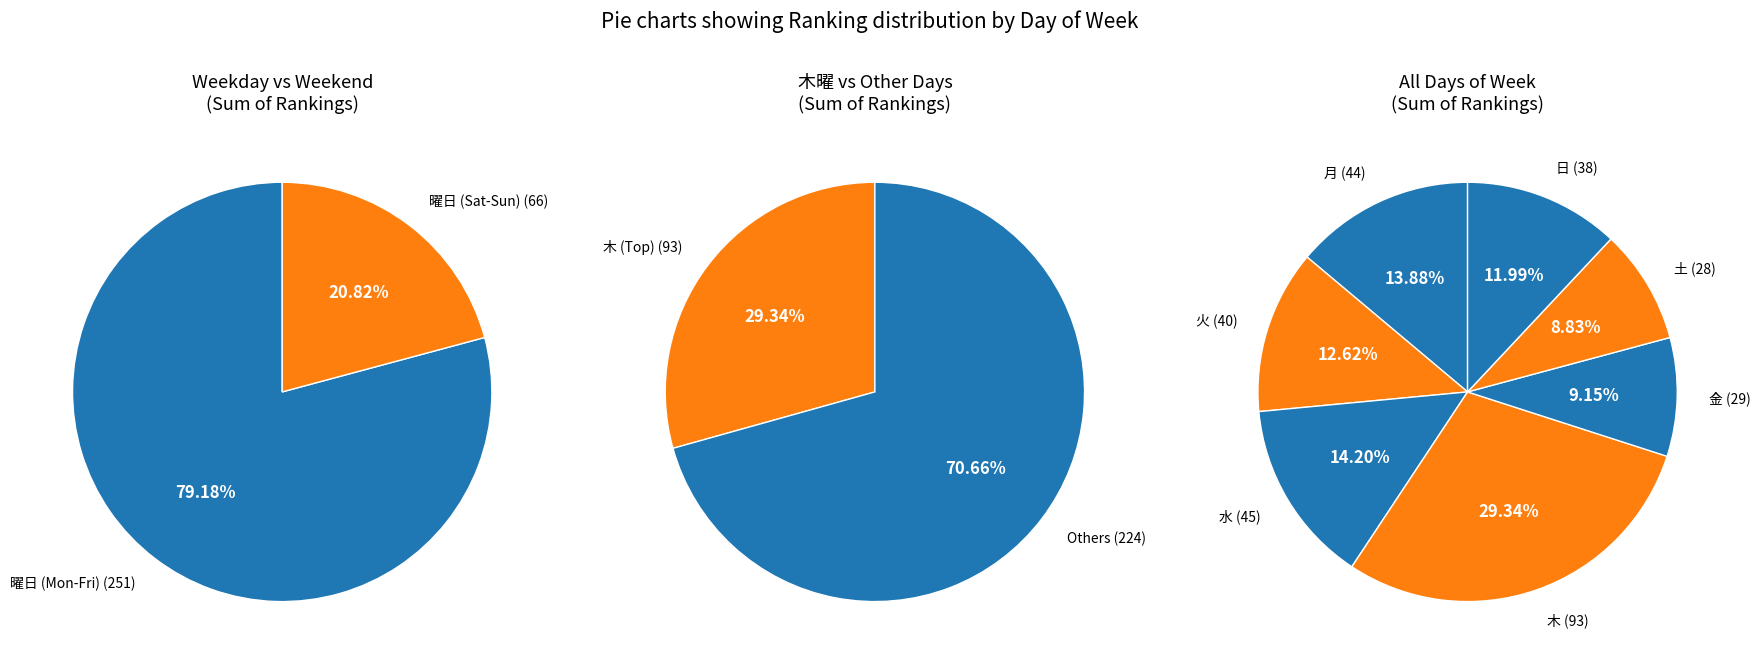

To the nearest percent, what is the combined percentage of 水 and 月?

28%